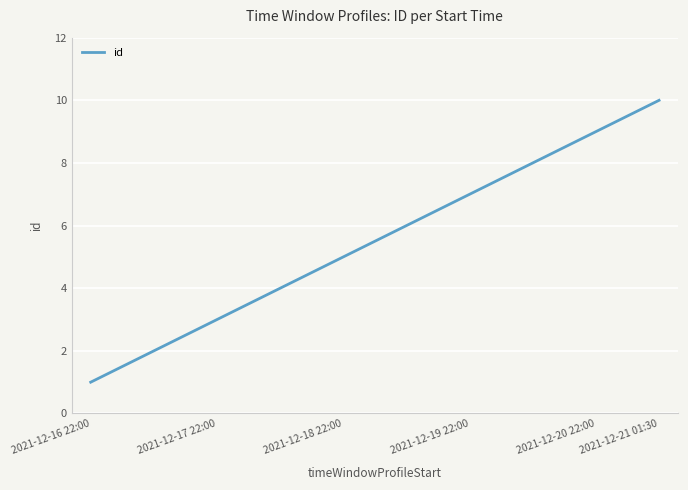

How many lines are shown in the chart?

1